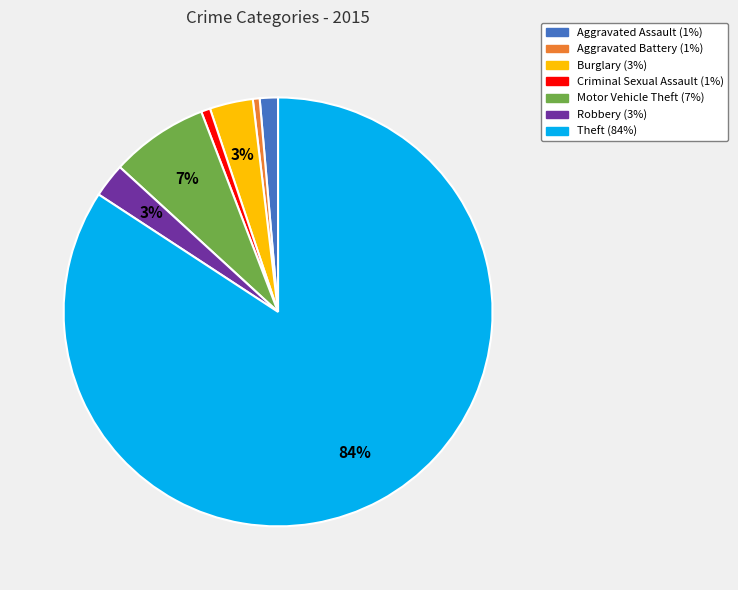

Count the number of slices in the pie.

7